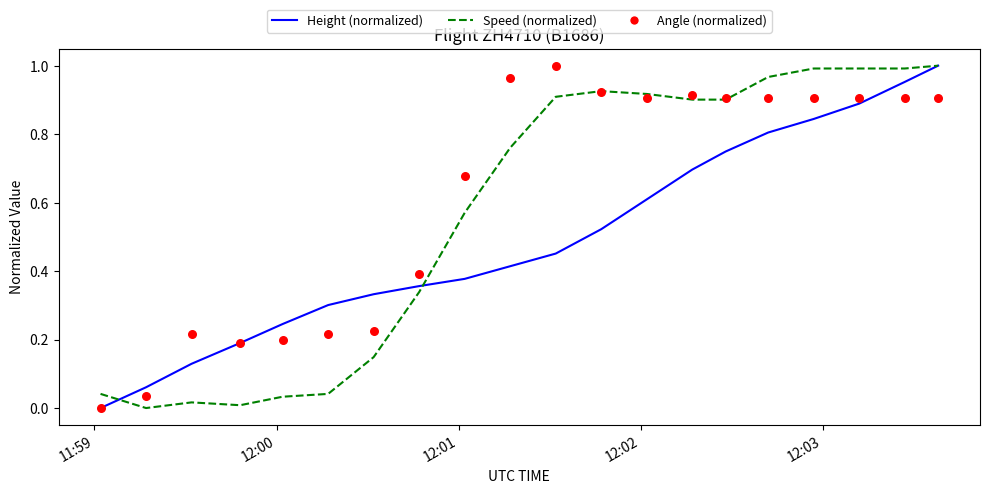

Which series contains the highest Y value?

Height (normalized)